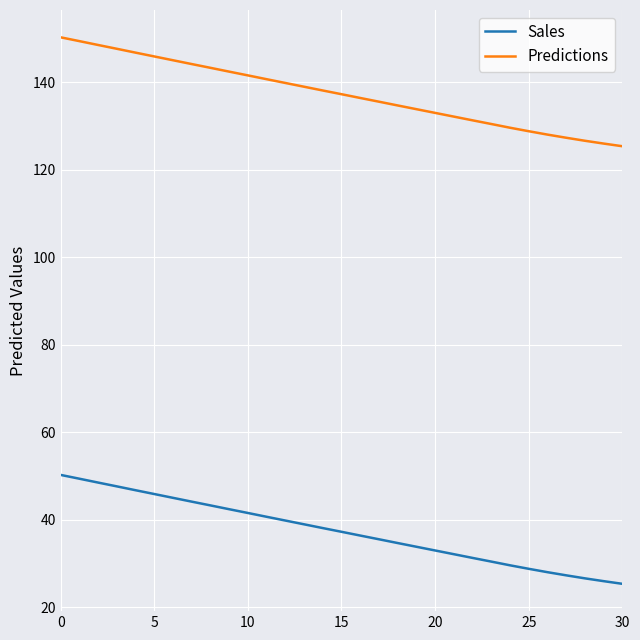

What is the highest value of the Sales series?

50.2